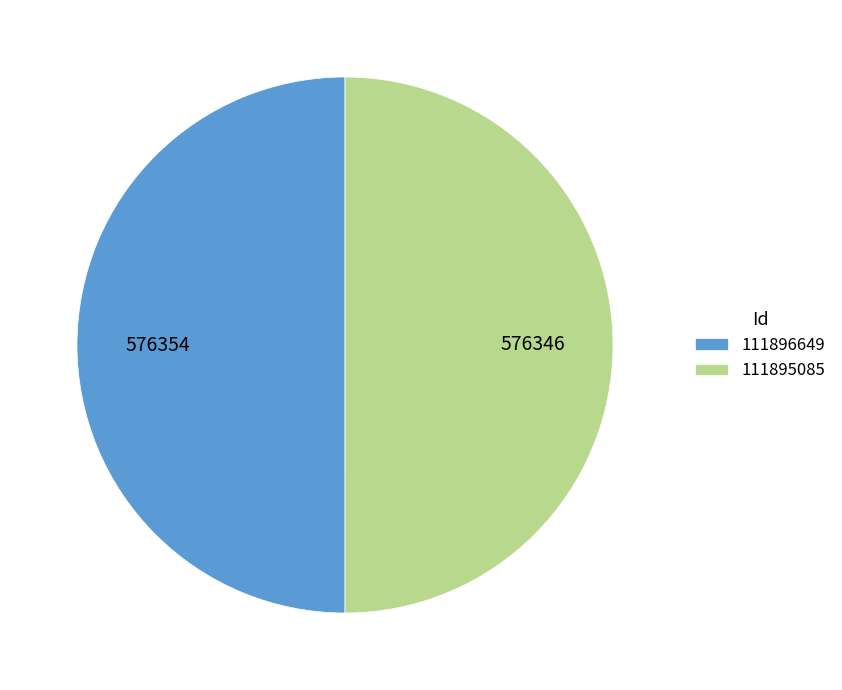

Do 111895085 and 111896649 together represent more than half of the pie?

Yes